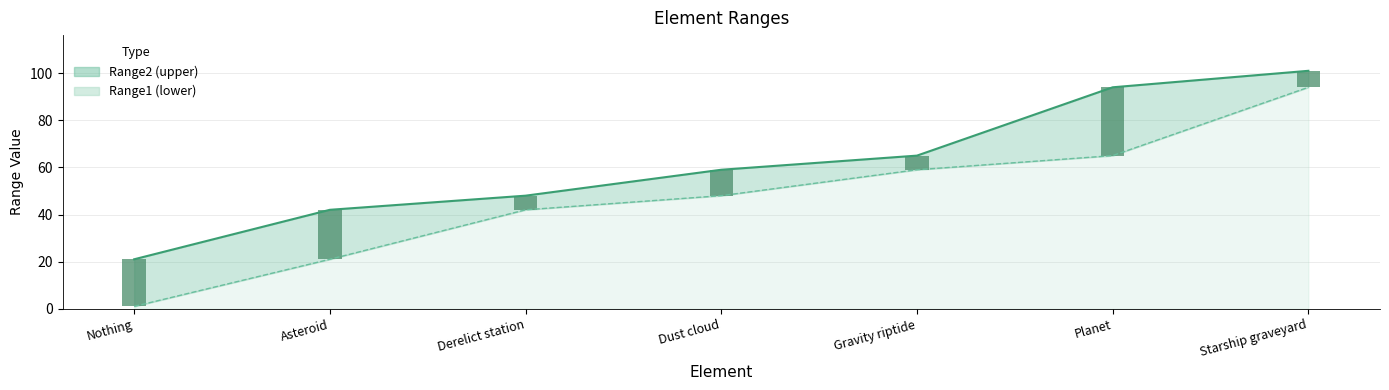

What is the average value of the Range2 series?

61